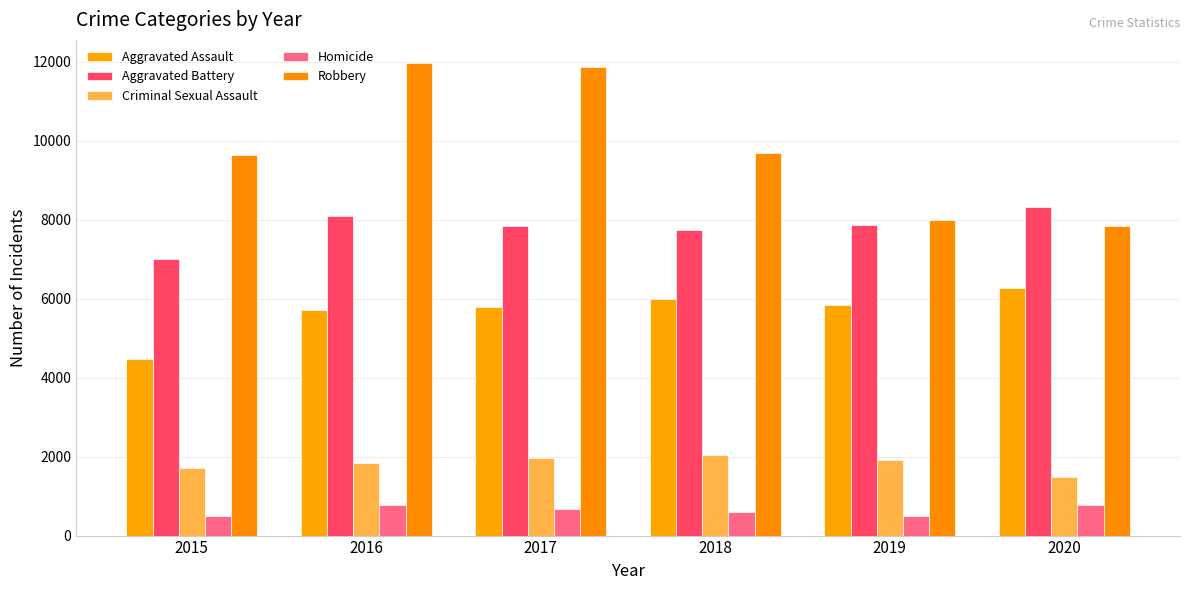

Reading left to right, what are all the values shown in this chart?

Aggravated Assault: 2015=4480	2016=5712	2017=5793	2018=6001	2019=5841	2020=6264
Aggravated Battery: 2015=7019	2016=8086	2017=7845	2018=7735	2019=7858	2020=8320
Criminal Sexual Assault: 2015=1701	2016=1849	2017=1976	2018=2032	2019=1909	2020=1485
Homicide: 2015=496	2016=786	2017=672	2018=588	2019=499	2020=787
Robbery: 2015=9638	2016=11960	2017=11880	2018=9681	2019=7995	2020=7855